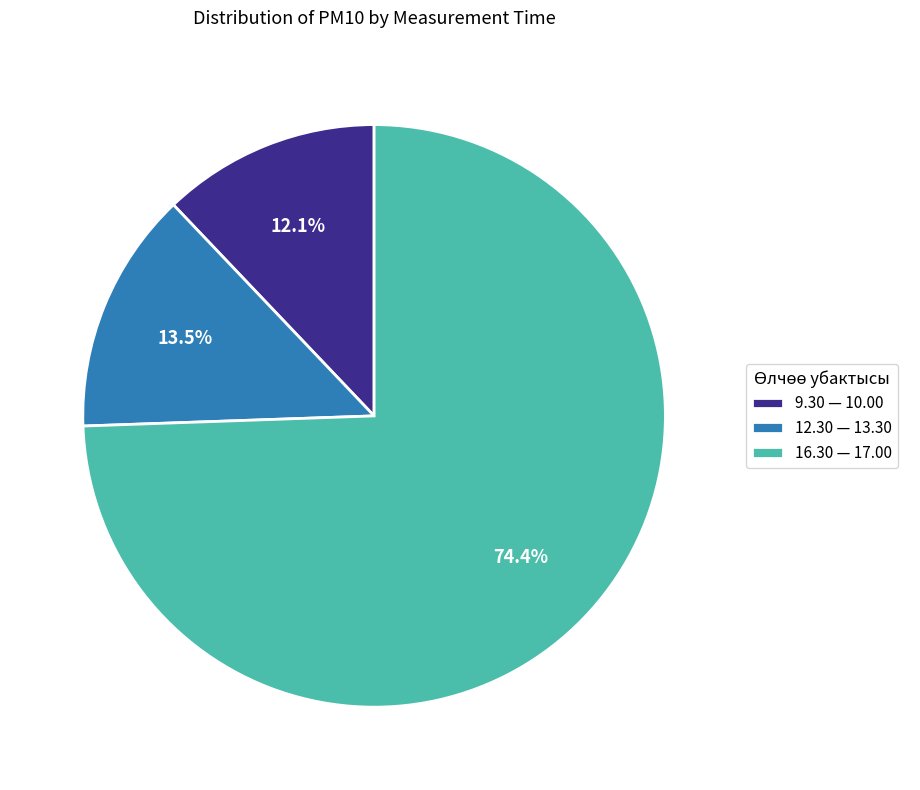

The 9.30 — 10.00 slice represents 3% of the pie. True or false?

False